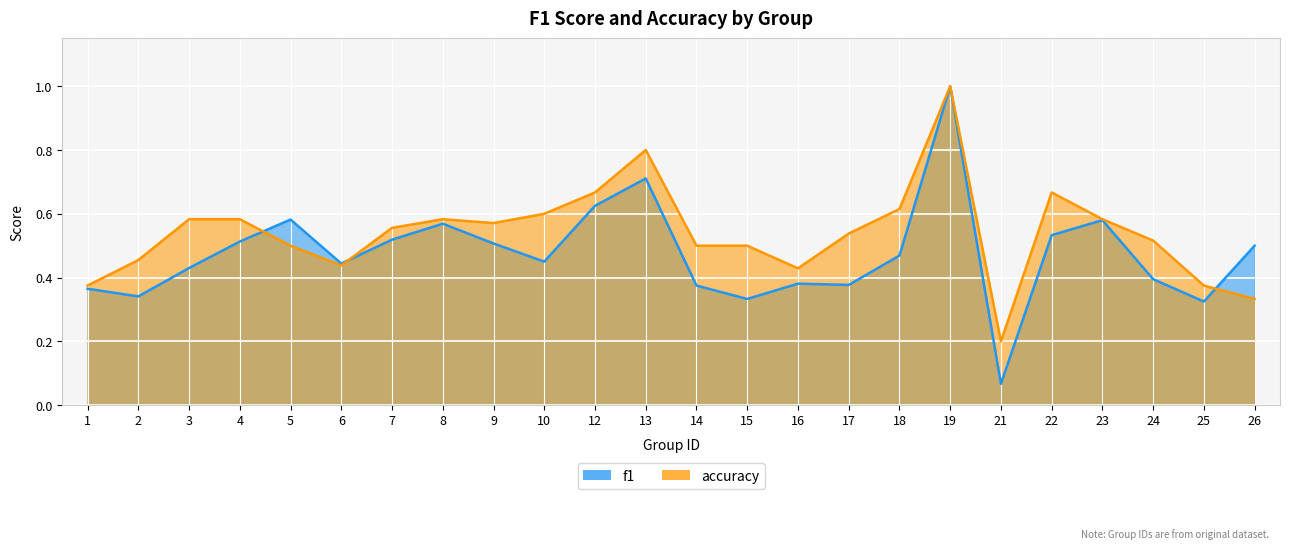

Which category has the lowest value across all series?

21